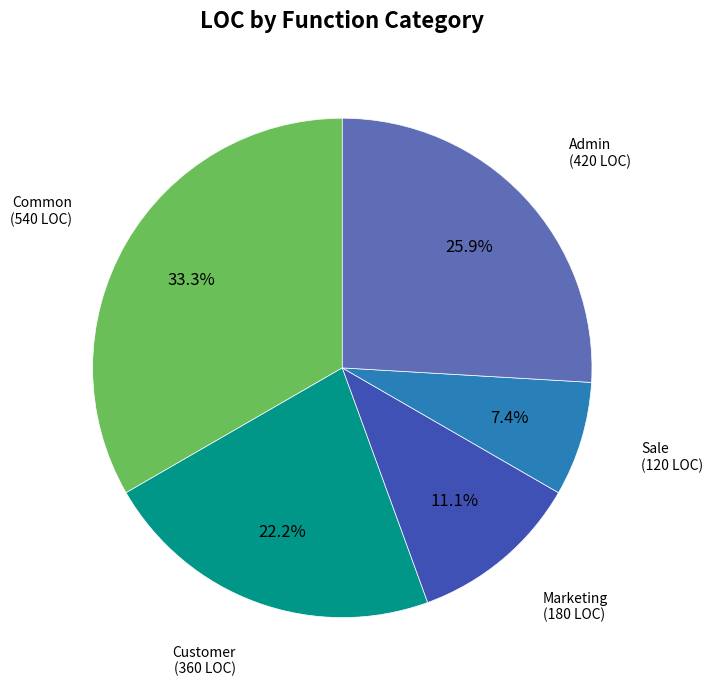

To the nearest percent, what portion does Common represent?

33%